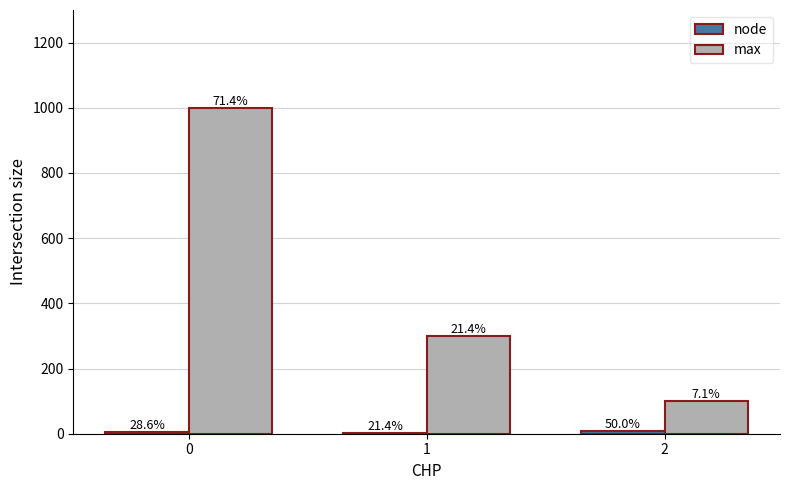

Is the value of max at 0 greater than the value of node at 0?

Yes